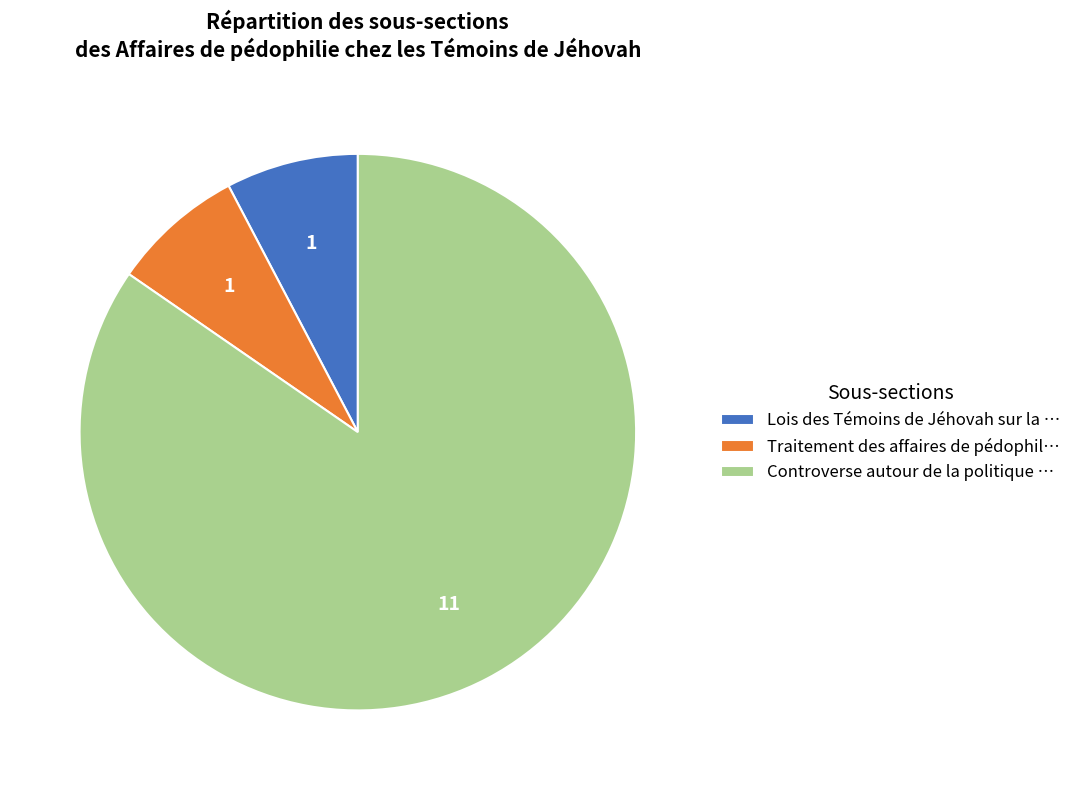

What is the largest slice in the pie chart?

Controverse autour de la politique …